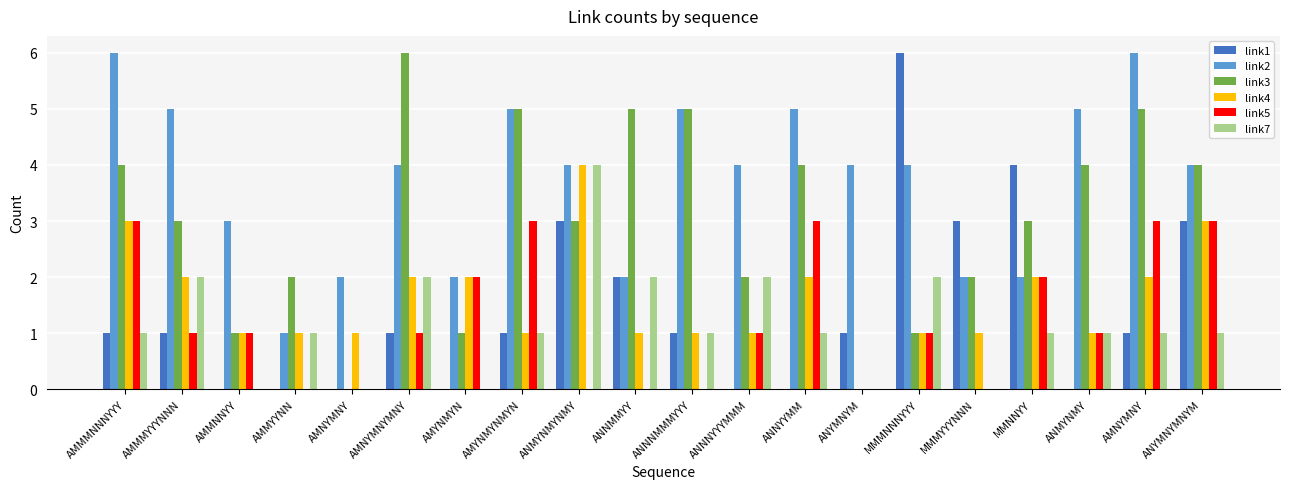

Is it true that link1 equals 3 at ANYMNYMNYM?

True